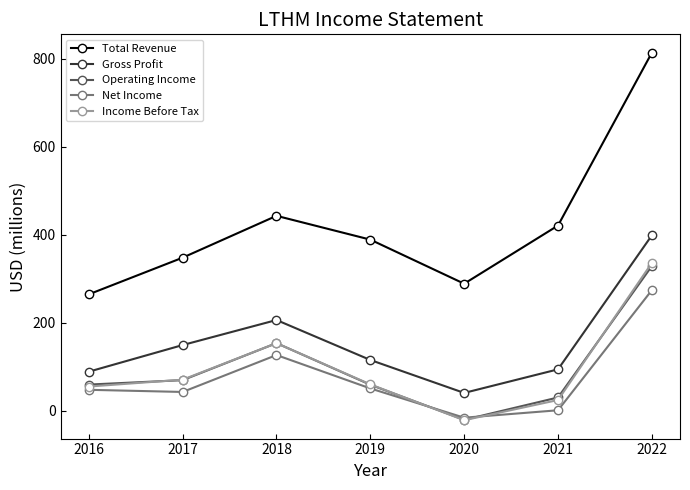

The Gross Profit series shows 114.9 at 2019. True or false?

True